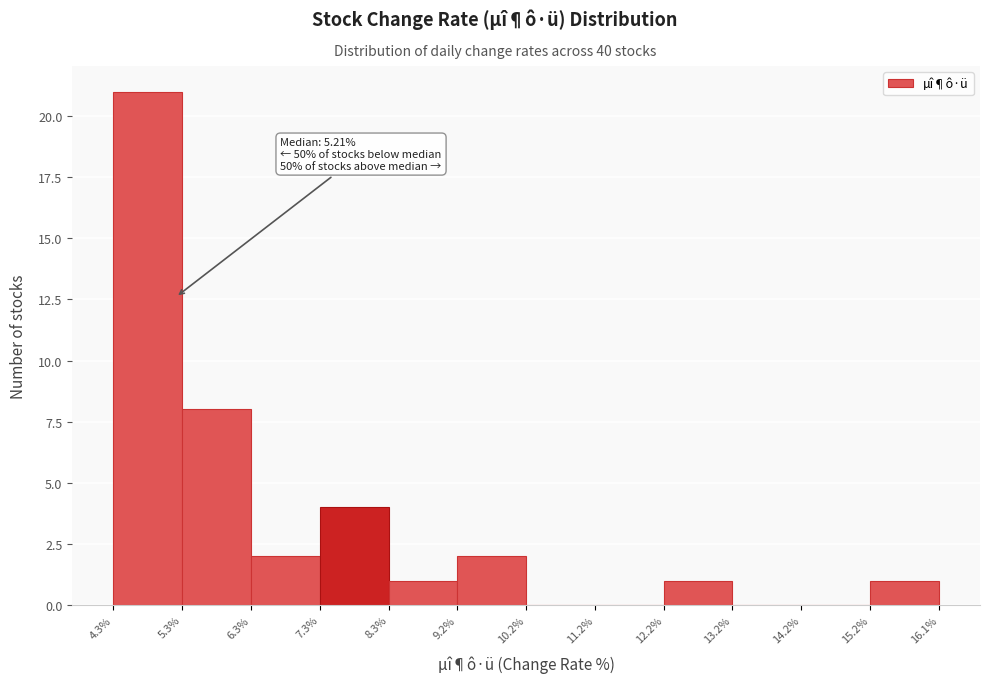

Over which range of the x-axis is the bar tallest?

4.3% to 5.3%